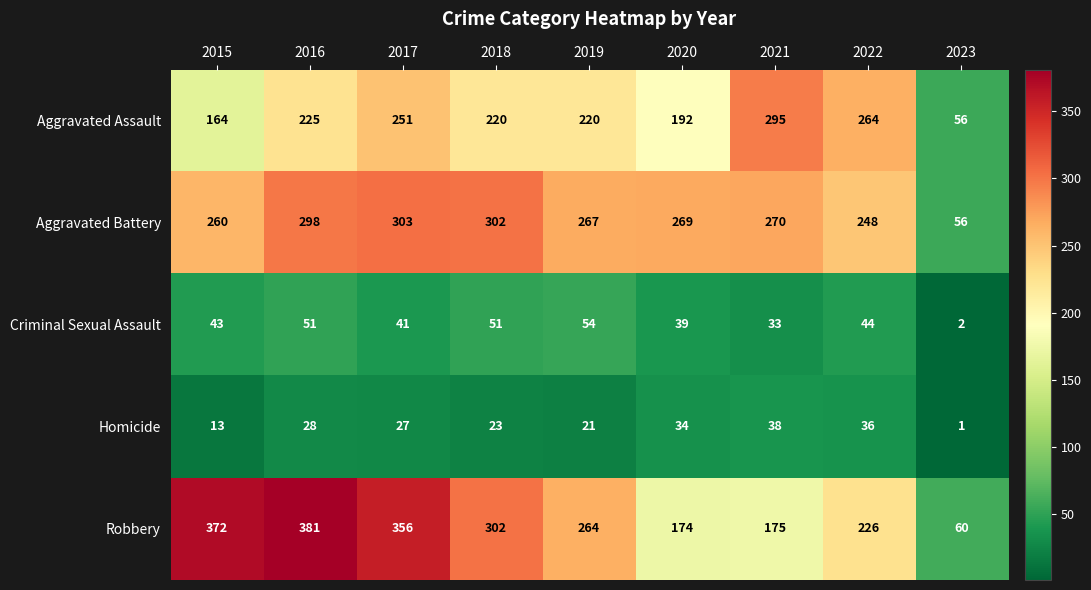

What is the difference between the highest and lowest values at 2022?

228